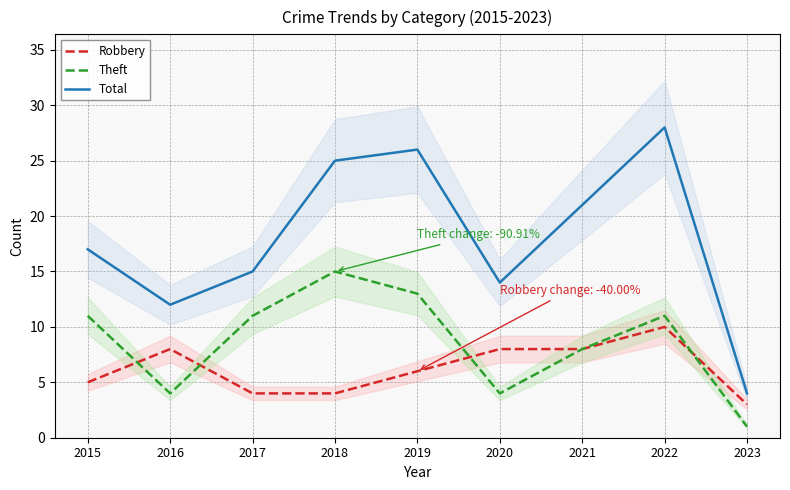

How many Theft values are between 4 and 11?

6